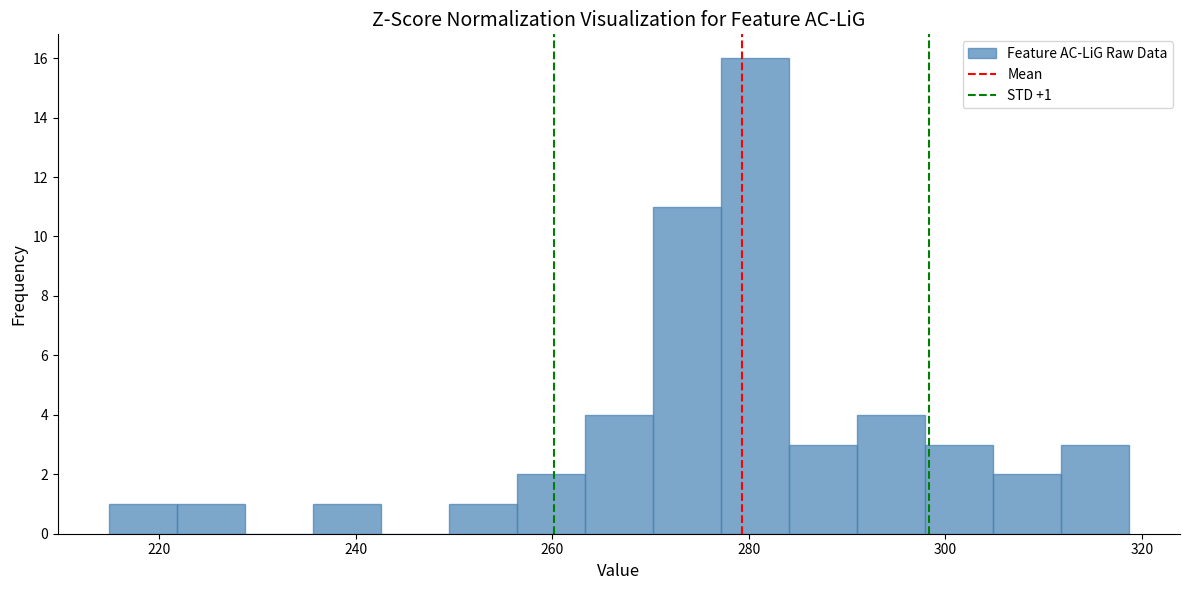

Around what value on the x-axis is the tallest bar? Give the approximate position of its centre, as read against the axis.

280